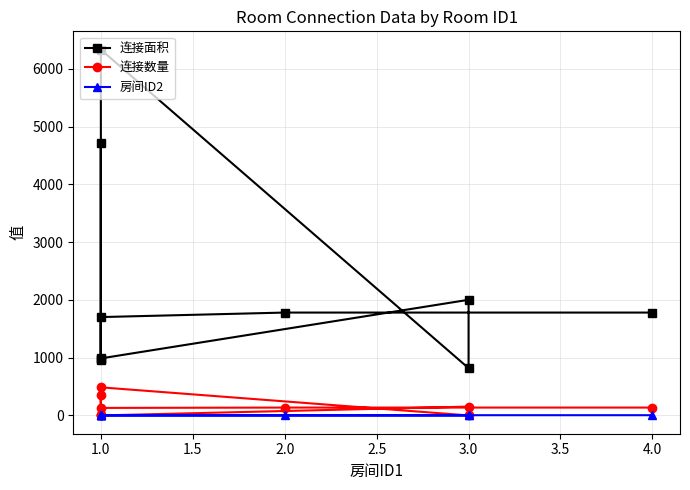

Which series changed the most between 0.5 and 1.0?

连接面积